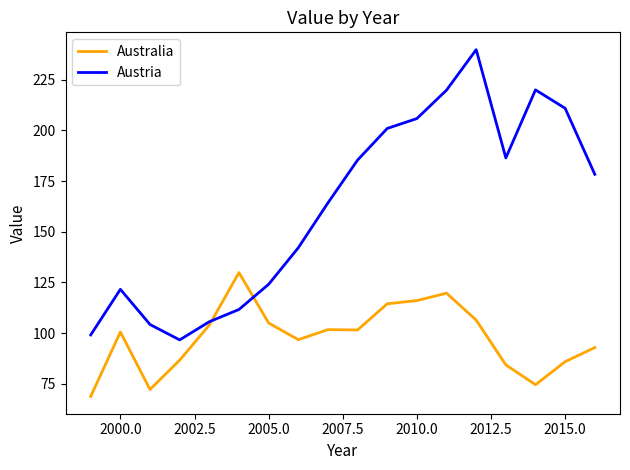

What is the maximum value for Austria?

239.8